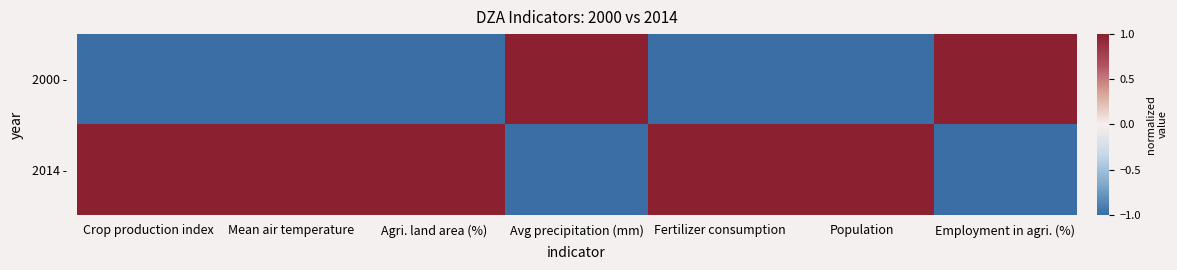

Rank the series by their average value, from lowest to highest.

2000 -, 2014 -